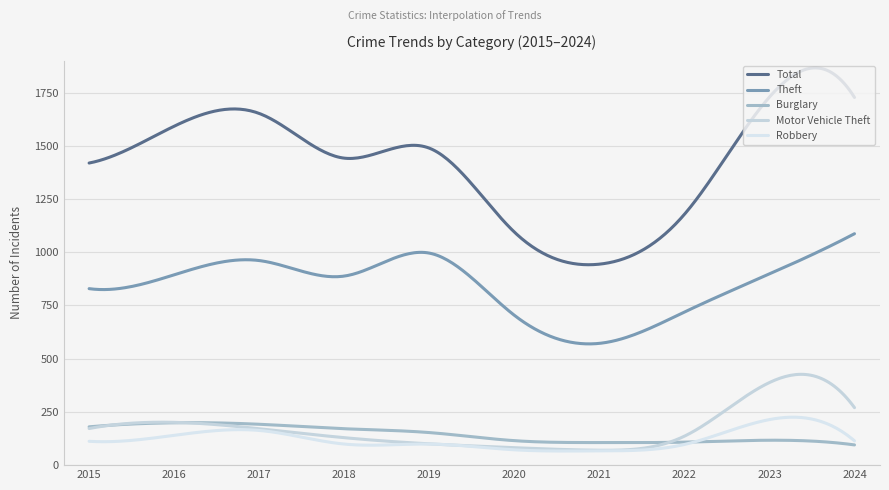

Is this an area chart (filled region under the line)?

No